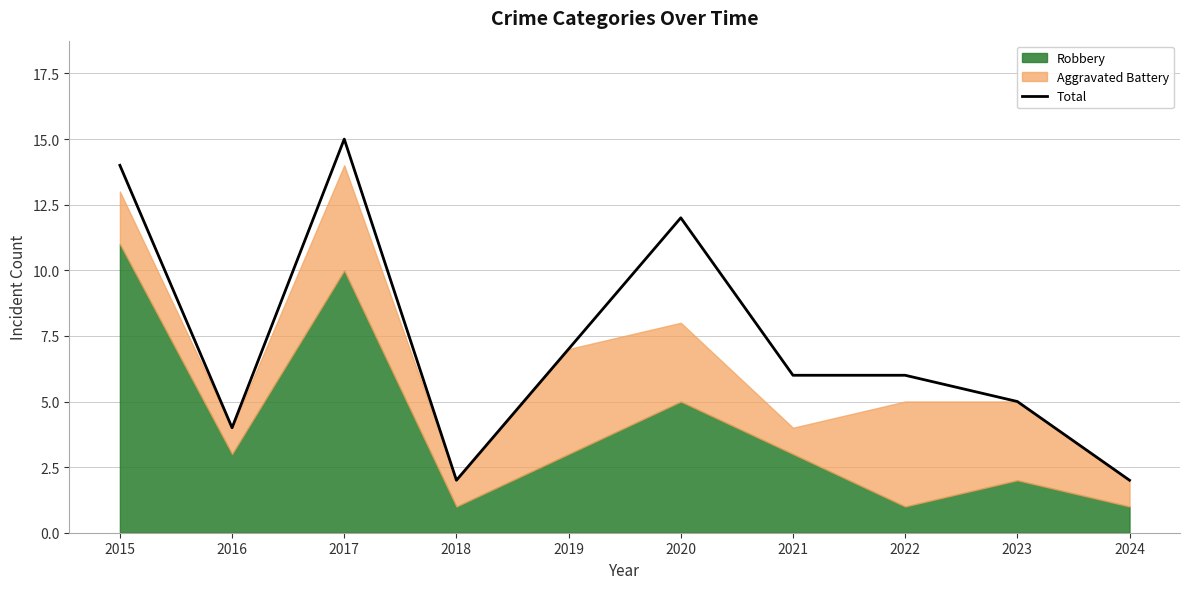

True or false: the data has more than 0 interior local peaks.

True